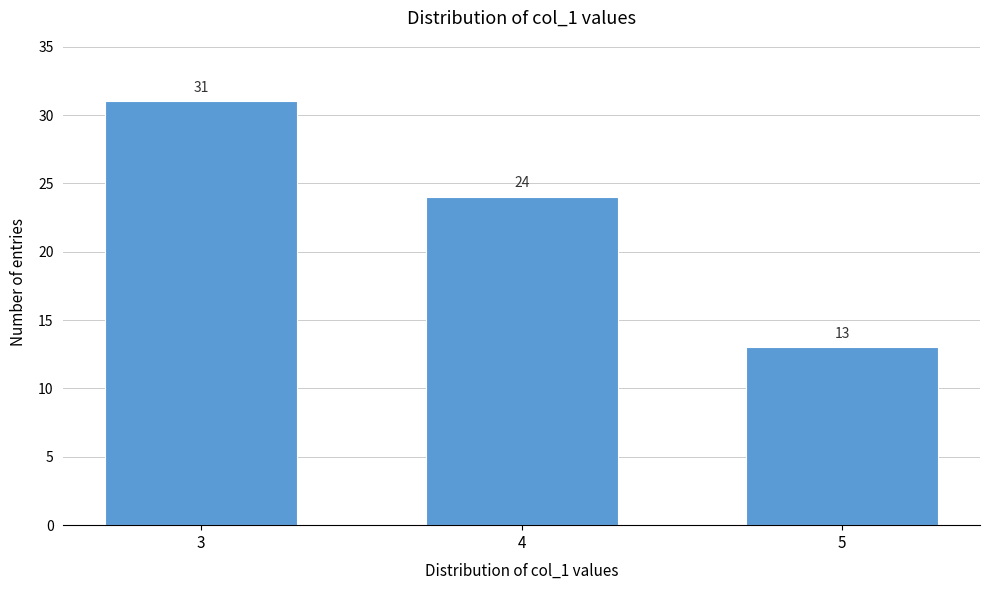

Reading left to right, list all the values displayed in this chart.

31	24	13